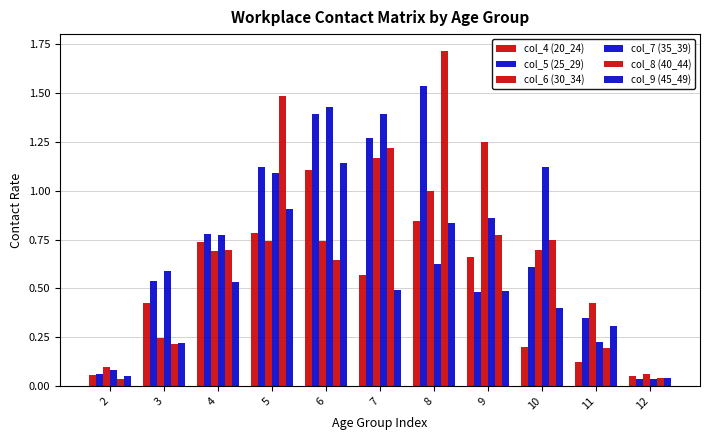

Reading left to right, list all the values displayed in this chart.

col_4 (20_24): 2=0.1	3=0.4	4=0.7	5=0.8	6=1.1	7=0.6	8=0.8	9=0.7	10=0.2	11=0.1	12=0.0
col_5 (25_29): 2=0.1	3=0.5	4=0.8	5=1.1	6=1.4	7=1.3	8=1.5	9=0.5	10=0.6	11=0.3	12=0.0
col_6 (30_34): 2=0.1	3=0.2	4=0.7	5=0.7	6=0.7	7=1.2	8=1.0	9=1.3	10=0.7	11=0.4	12=0.1
col_7 (35_39): 2=0.1	3=0.6	4=0.8	5=1.1	6=1.4	7=1.4	8=0.6	9=0.9	10=1.1	11=0.2	12=0.0
col_8 (40_44): 2=0.0	3=0.2	4=0.7	5=1.5	6=0.6	7=1.2	8=1.7	9=0.8	10=0.7	11=0.2	12=0.0
col_9 (45_49): 2=0.0	3=0.2	4=0.5	5=0.9	6=1.1	7=0.5	8=0.8	9=0.5	10=0.4	11=0.3	12=0.0